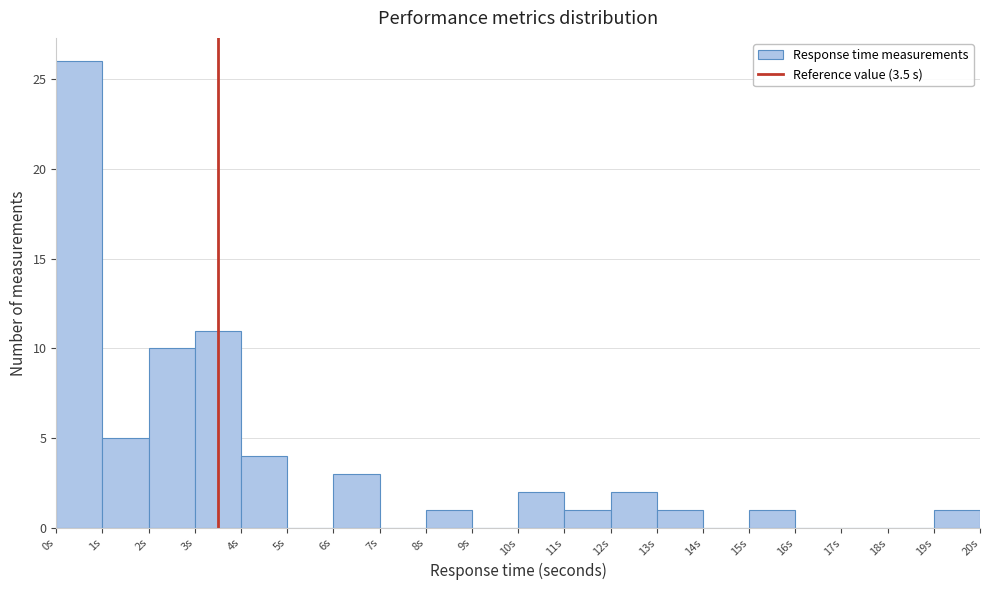

Reading left to right, transcribe this chart: for each bar, give the range it covers on the x-axis and its height. The values are not printed on the chart, so give them approximately, as read against the axis.

0 to 1: 26
1 to 2: 5
2 to 3: 10
3 to 4: 11
4 to 5: 4
5 to 6: 0
6 to 7: 3
7 to 8: 0
8 to 9: 1
9 to 10: 0
10 to 11: 2
11 to 12: 1
12 to 13: 2
13 to 14: 1
14 to 15: 0
15 to 16: 1
16 to 17: 0
17 to 18: 0
18 to 19: 0
19 to 20: 1